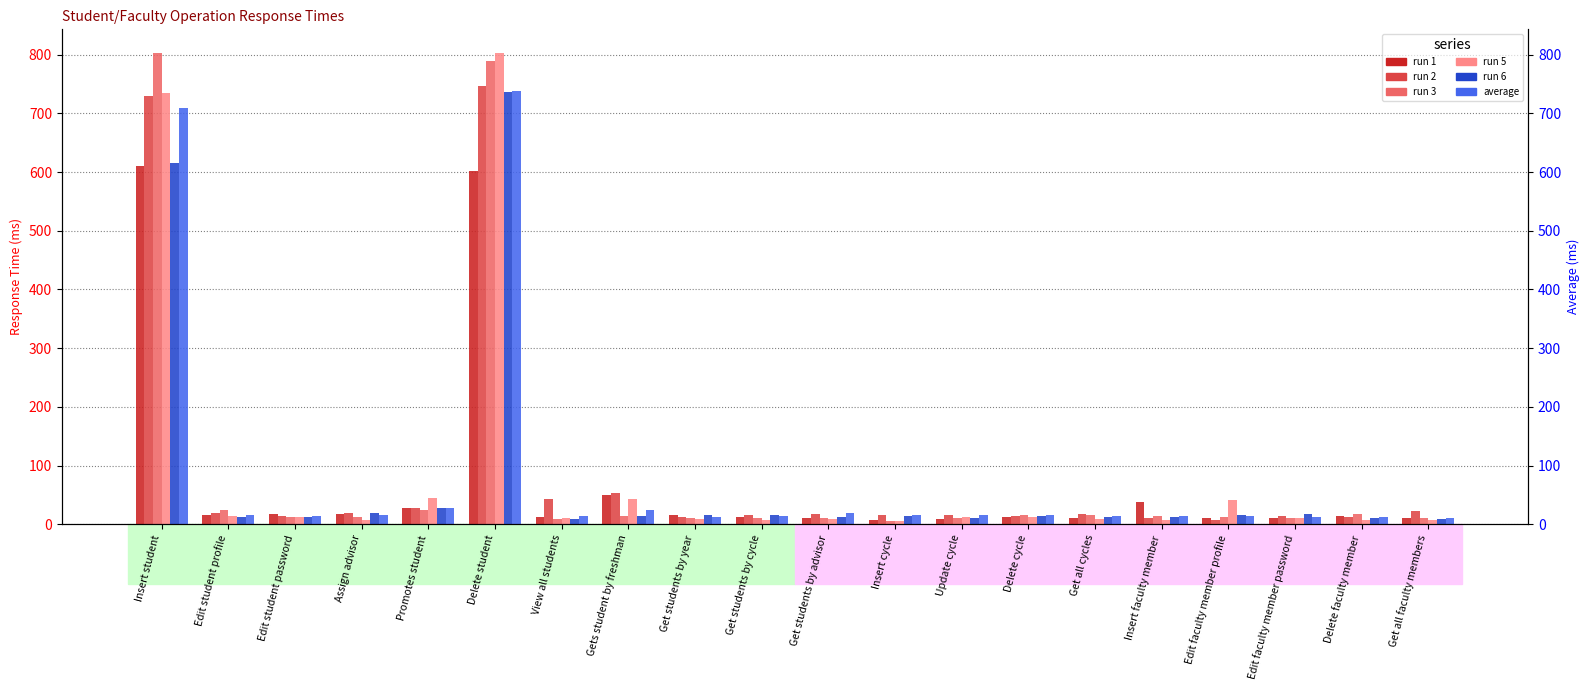

What is the maximum value shown in the chart?

803.0